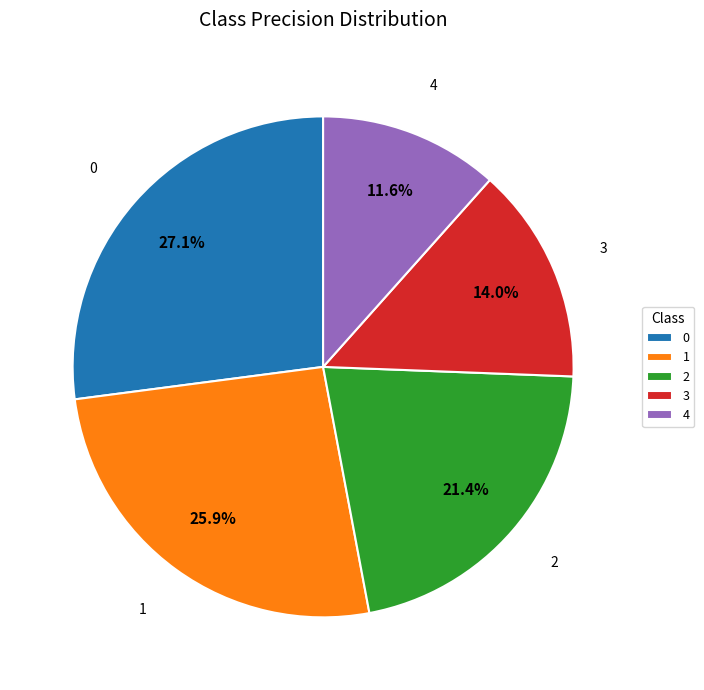

Is 1 the majority of the pie?

No